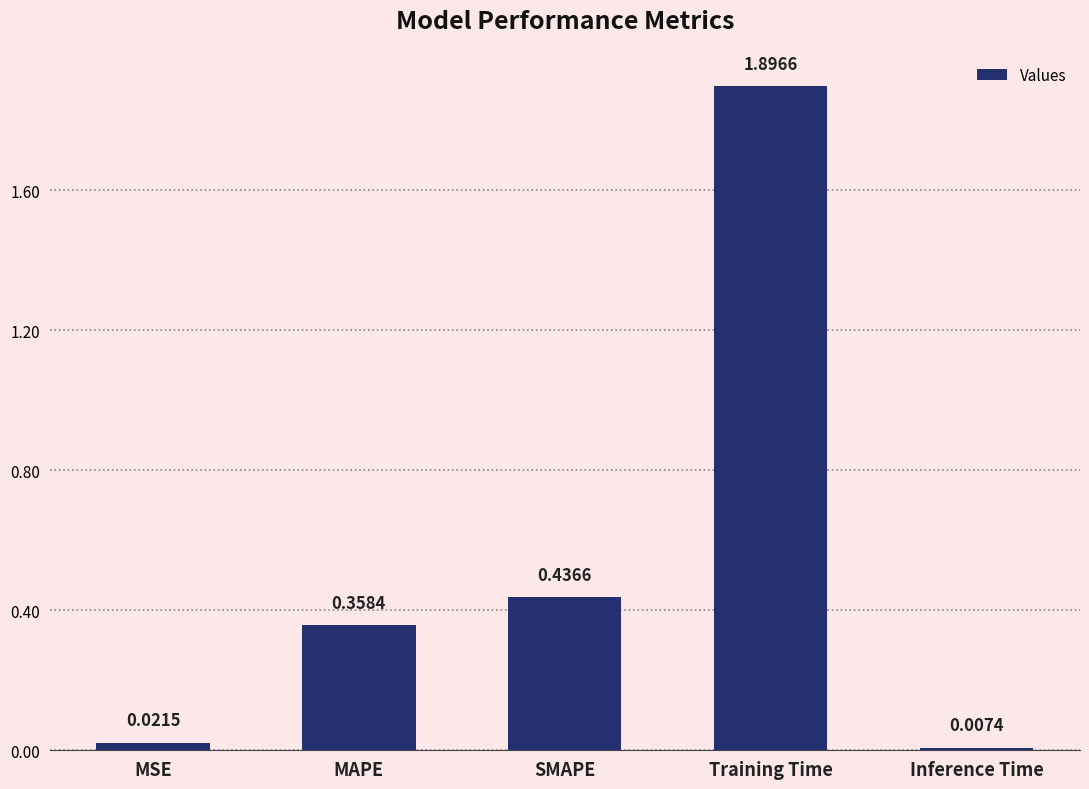

At which category does the chart reach its peak across all series?

Training Time